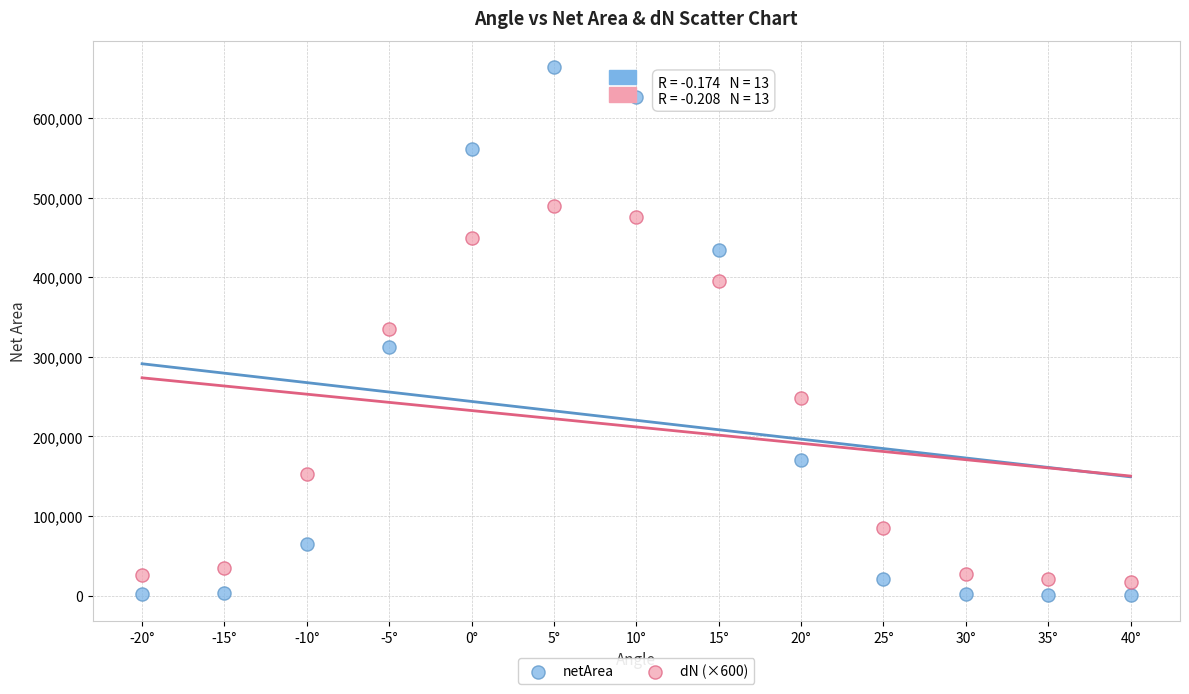

Which series reaches the minimum Y coordinate?

netArea